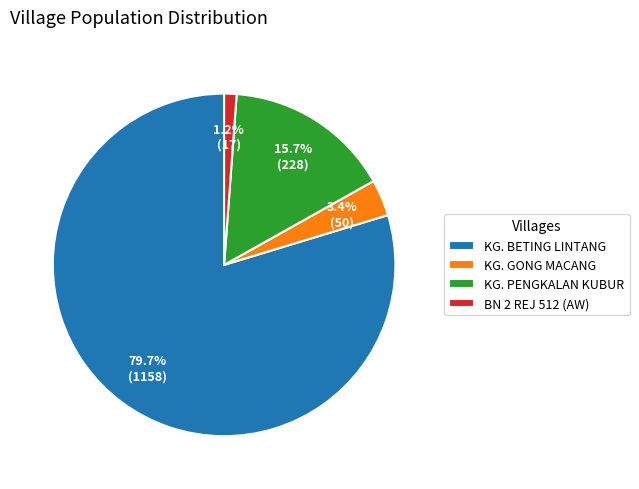

Which has a higher value, KG. BETING LINTANG or KG. GONG MACANG?

KG. BETING LINTANG